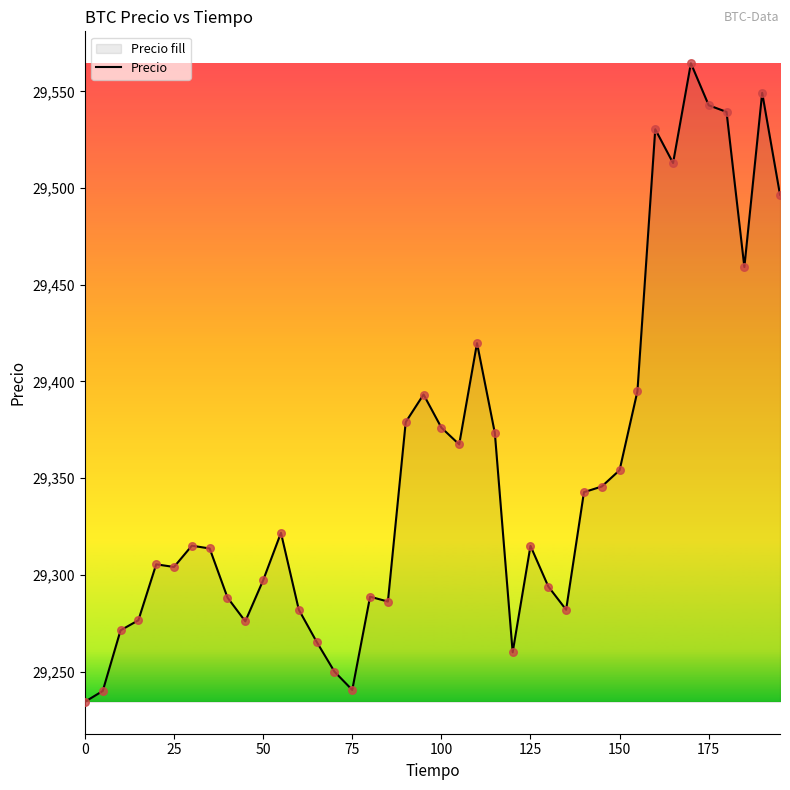

What is the approximate value at 25?

29304.1